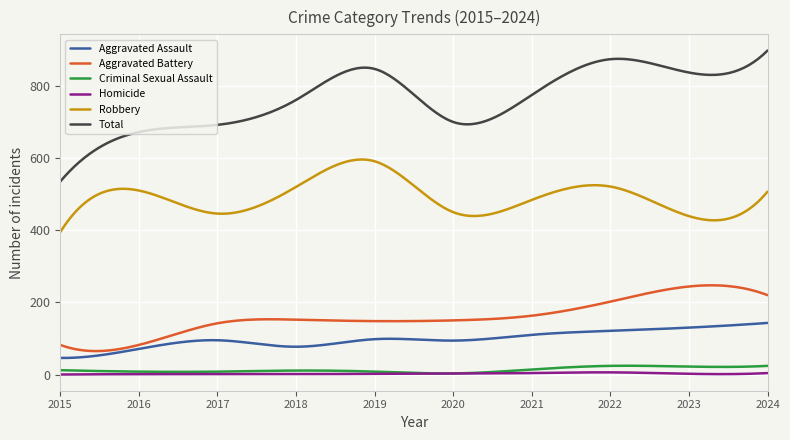

Which series has the largest total across all categories?

Total